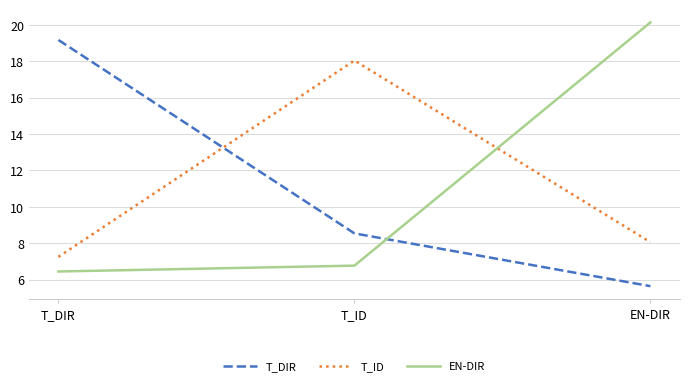

Reading right to left, transcribe all the data shown in this chart.

T_DIR: 5.6	8.5	19.2
T_ID: 8.1	18.0	7.2
EN-DIR: 20.1	6.8	6.4